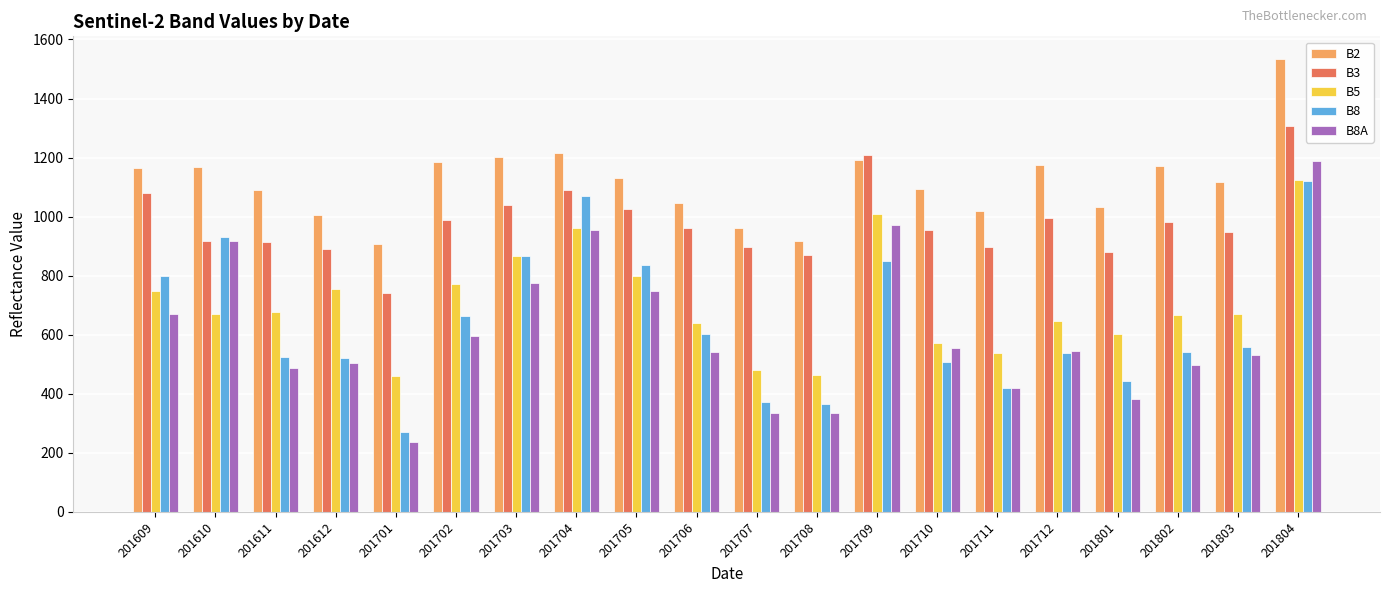

What is the sum of all B3 values?

19591